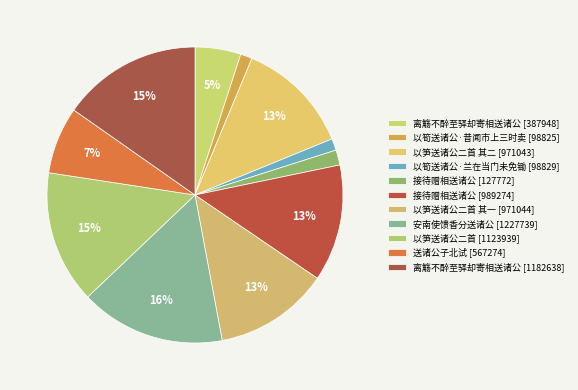

How many slices are in this pie chart?

11